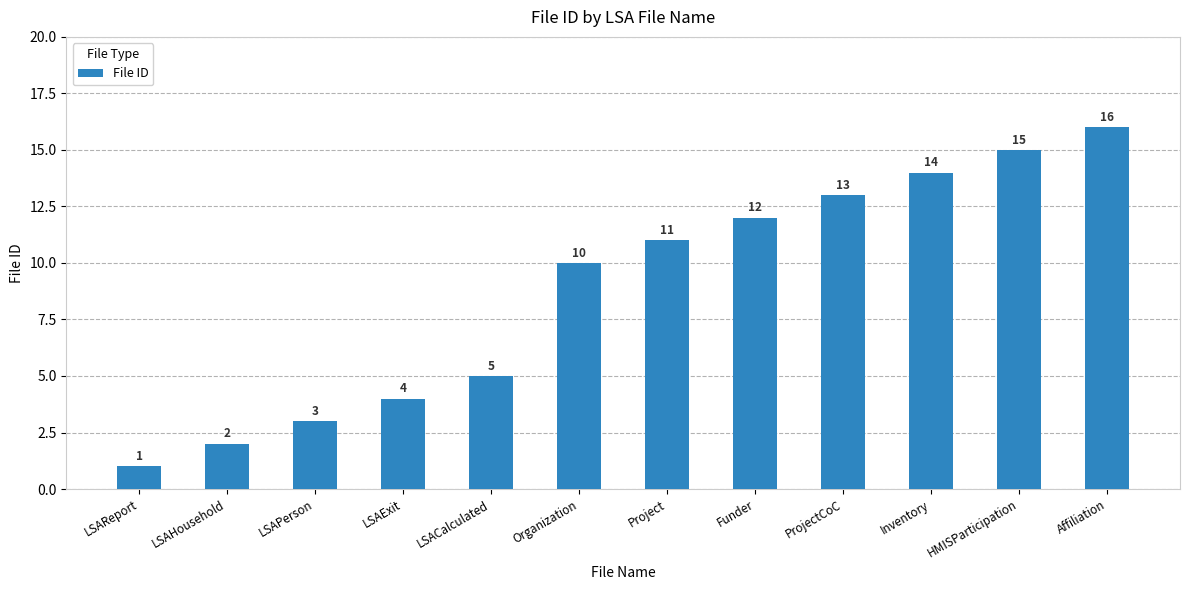

The value at LSACalculated is 8. True or false?

False